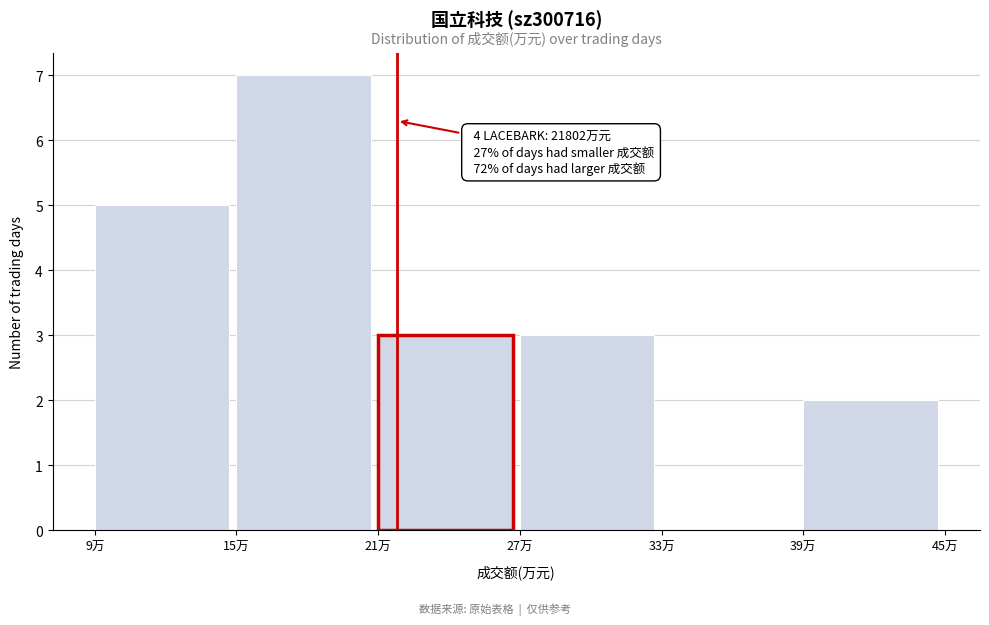

Reading left to right, what are all the values shown in this chart?

9万=5	15万=7	21万=3	27万=3	33万=0	39万=2